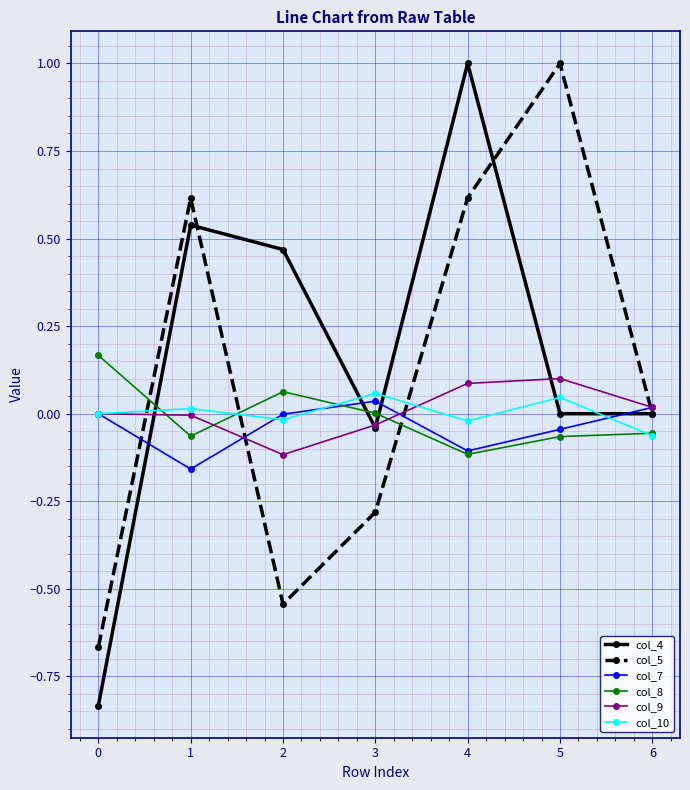

Which category has the highest value in the col_5 series?

5